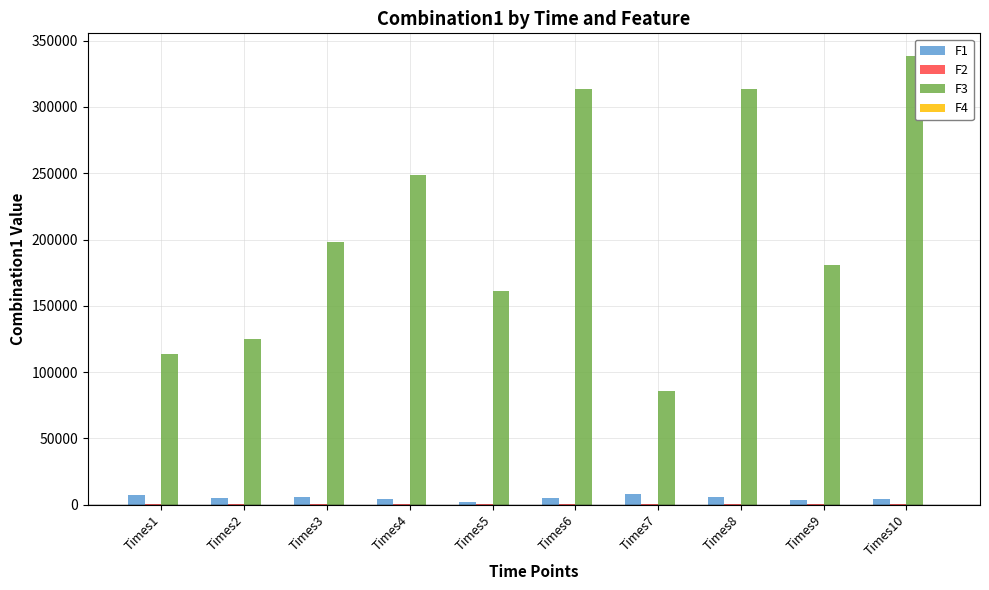

At which category does the chart reach its peak across all series?

Times10